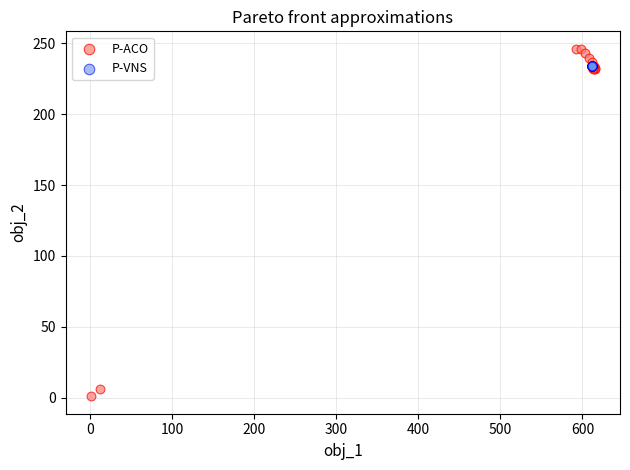

Which series contains the lowest Y value?

P-ACO